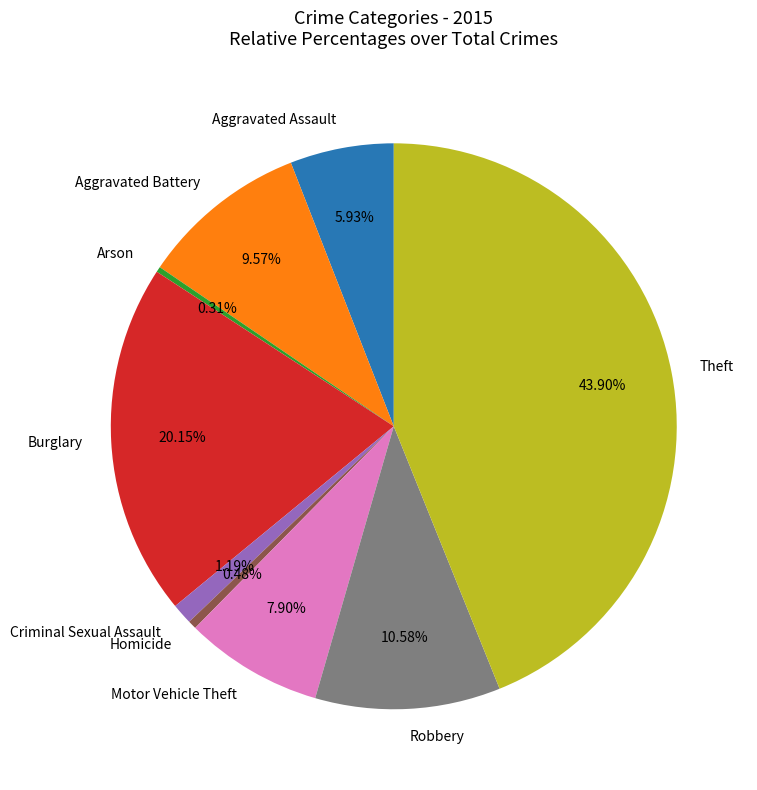

Which has a higher value, Criminal Sexual Assault or Aggravated Battery?

Aggravated Battery